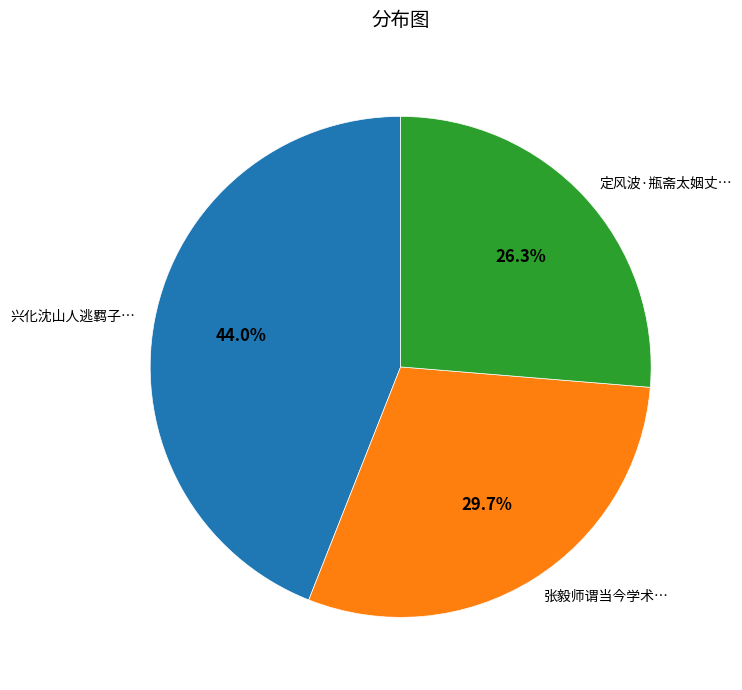

Rank the categories by value from lowest to highest.

定风波·瓶斋太姻丈…, 张毅师谓当今学术…, 兴化沈山人逃羁子…